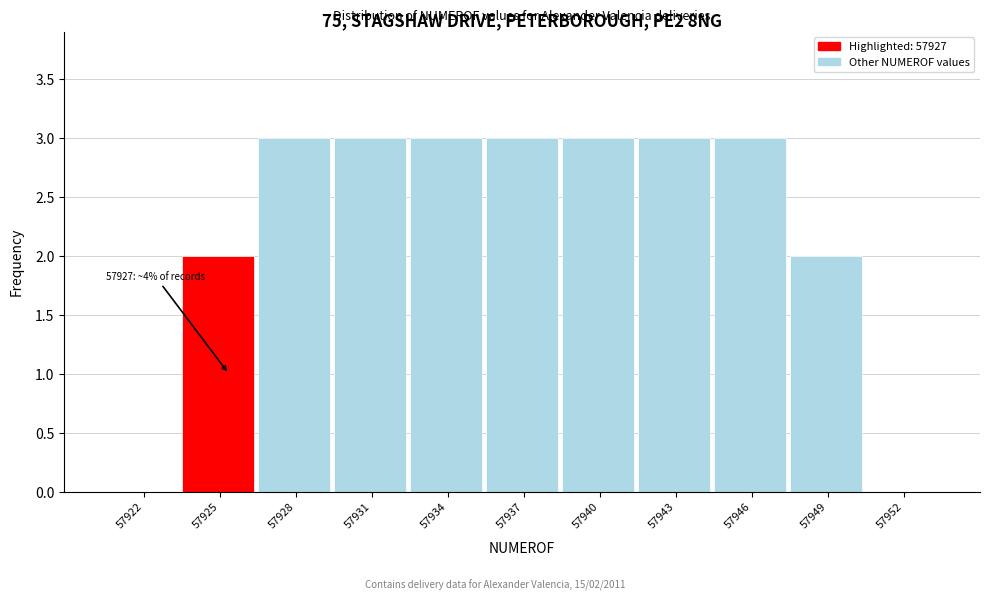

Reading left to right, extract all data points from this chart.

57922=0	57925=2	57928=3	57931=3	57934=3	57937=3	57940=3	57943=3	57946=3	57949=2	57952=0